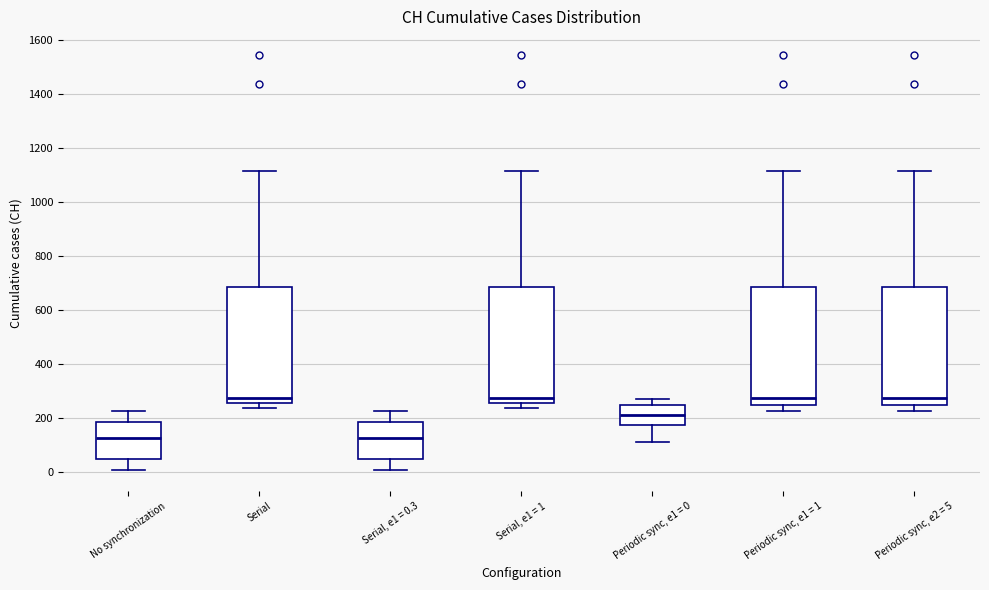

Where does the upper whisker of the box for No synchronization end on the y-axis? The values are not printed on the chart, so give them approximately, as read against the axis.

220